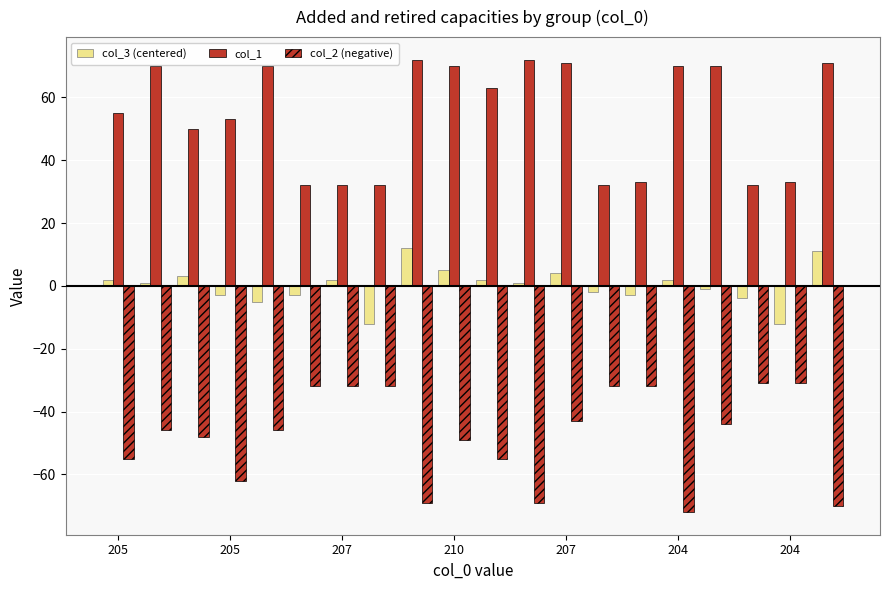

List the series in order of their overall mean, highest first.

col_1, col_3 (centered), col_2 (negative)